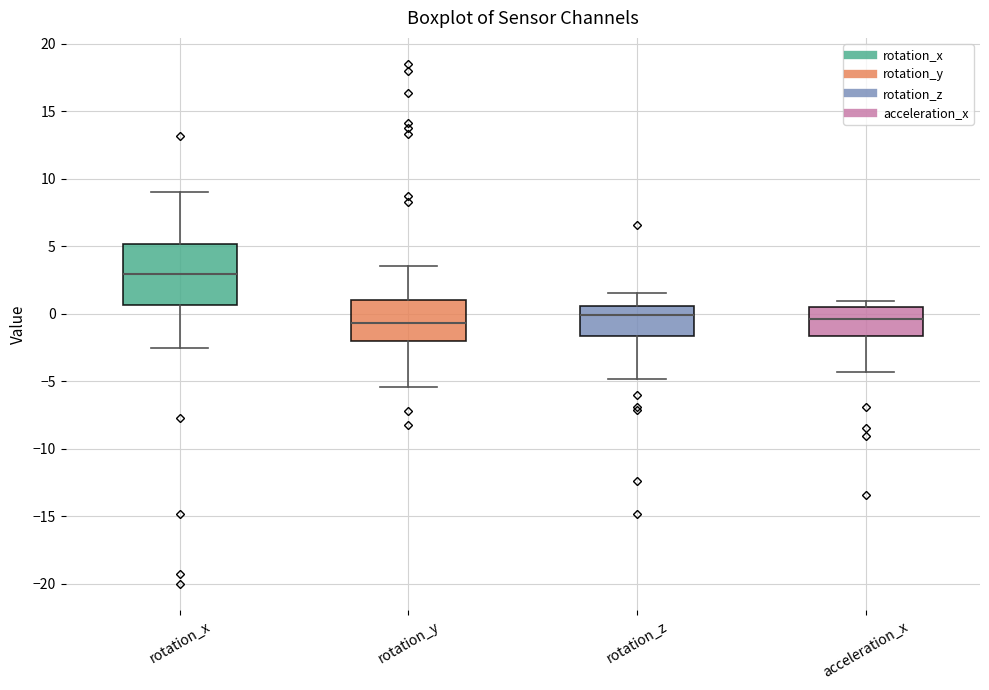

Where is the lower edge of the box for rotation_z on the y-axis? The values are not printed on the chart, so give them approximately, as read against the axis.

-1.5